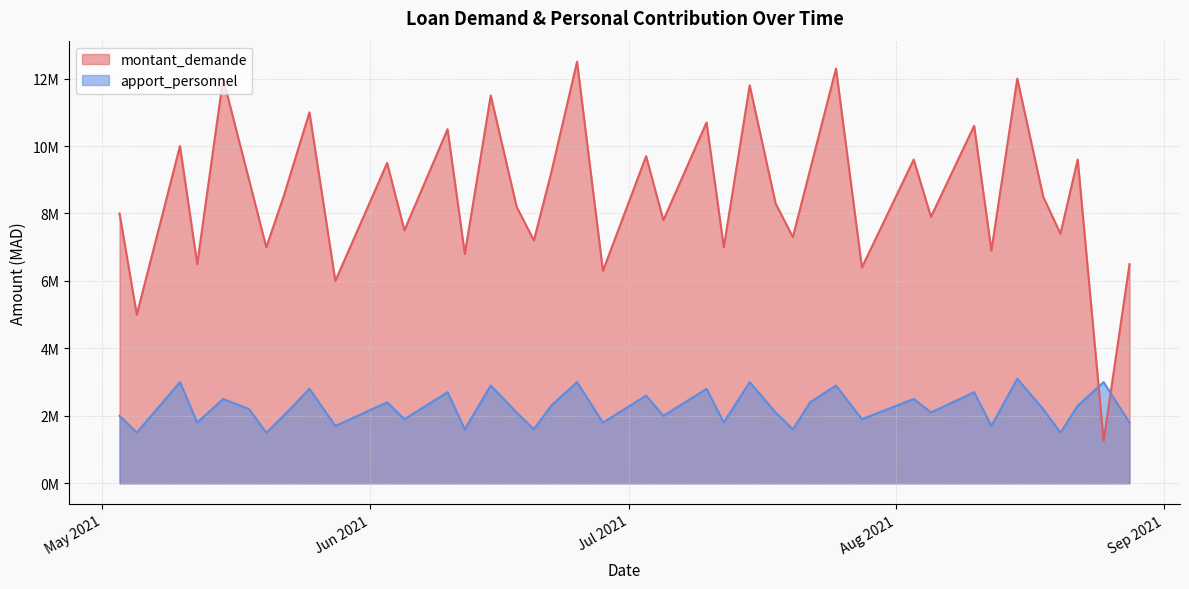

What are all the series names shown in the legend?

montant_demande, apport_personnel